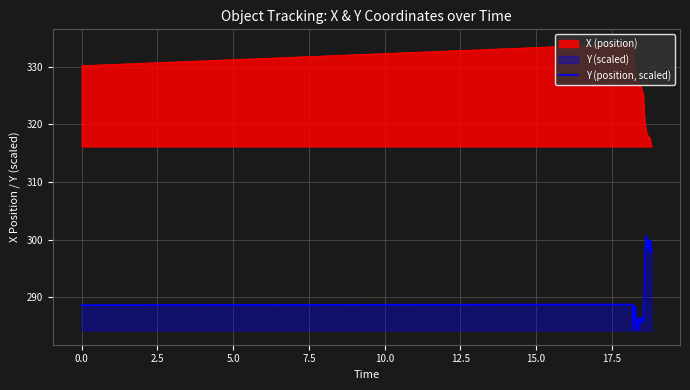

What is the maximum value for X (position)?

334.0